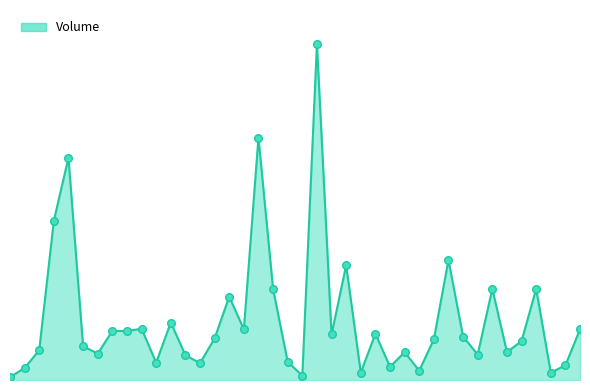

Is this an area chart (filled region under the line)?

Yes